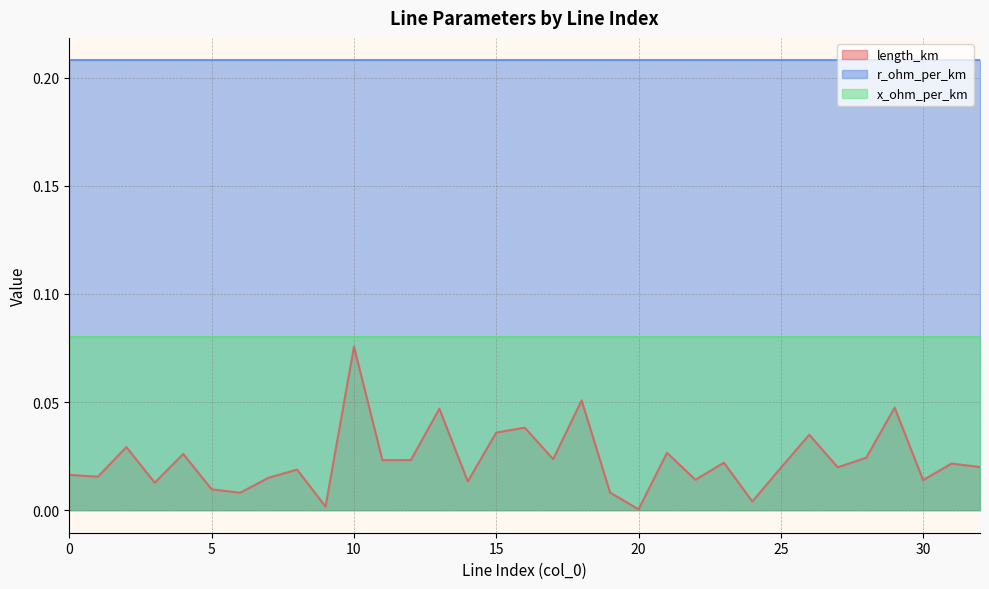

The x_ohm_per_km series shows 0.1 at 32. True or false?

True